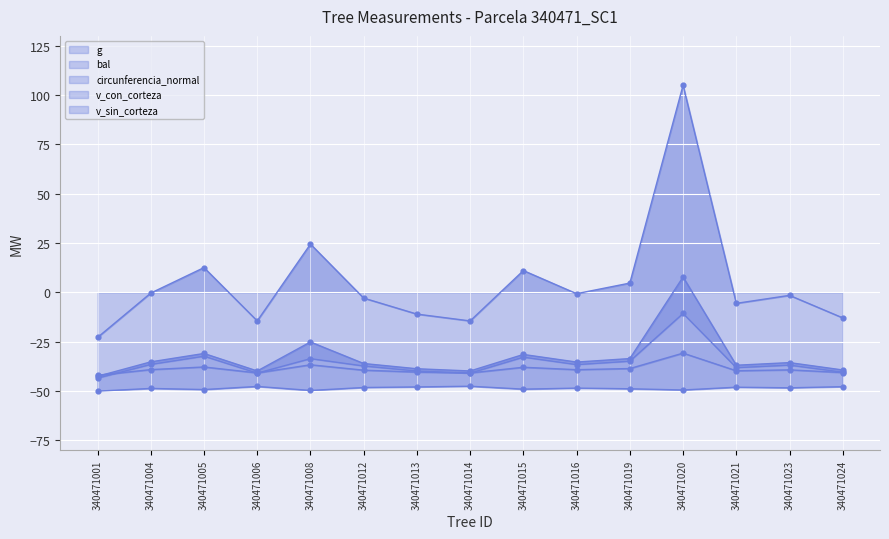

At which category is the sum across all series the highest?

340471020